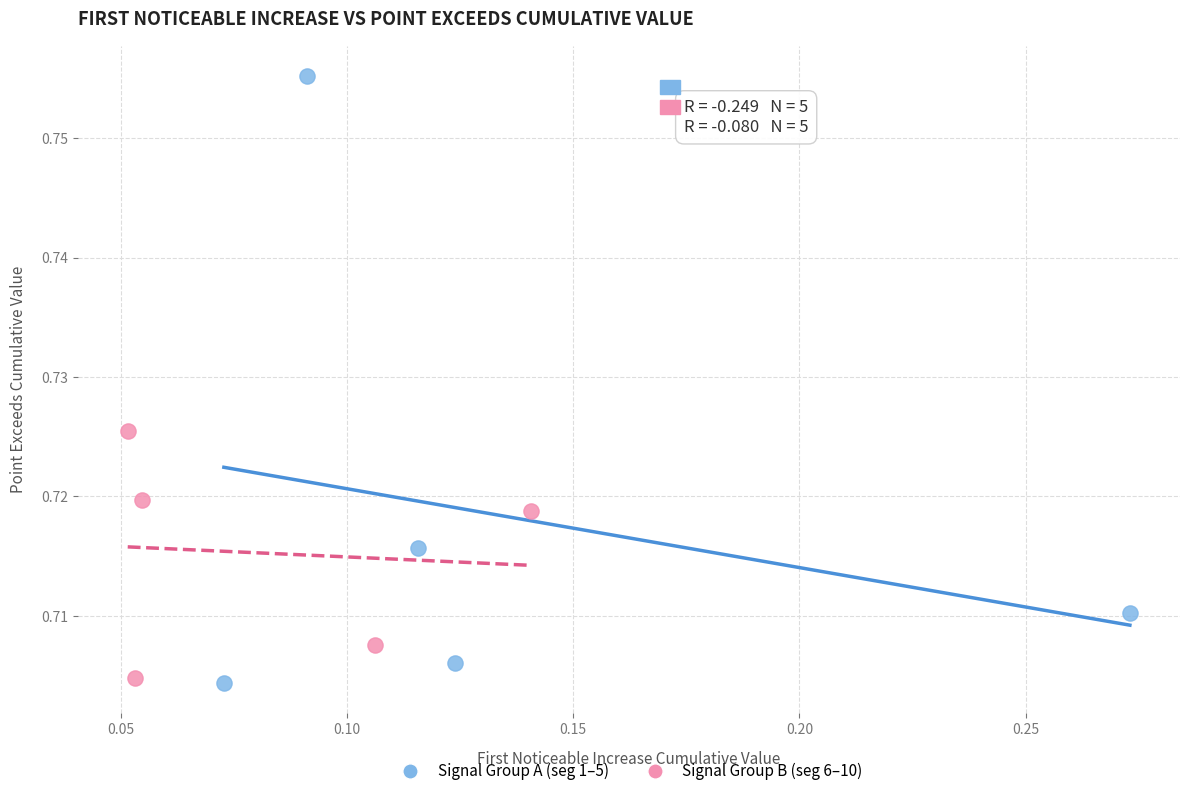

Which series contains the highest Y value?

Signal Group A (seg 1–5)